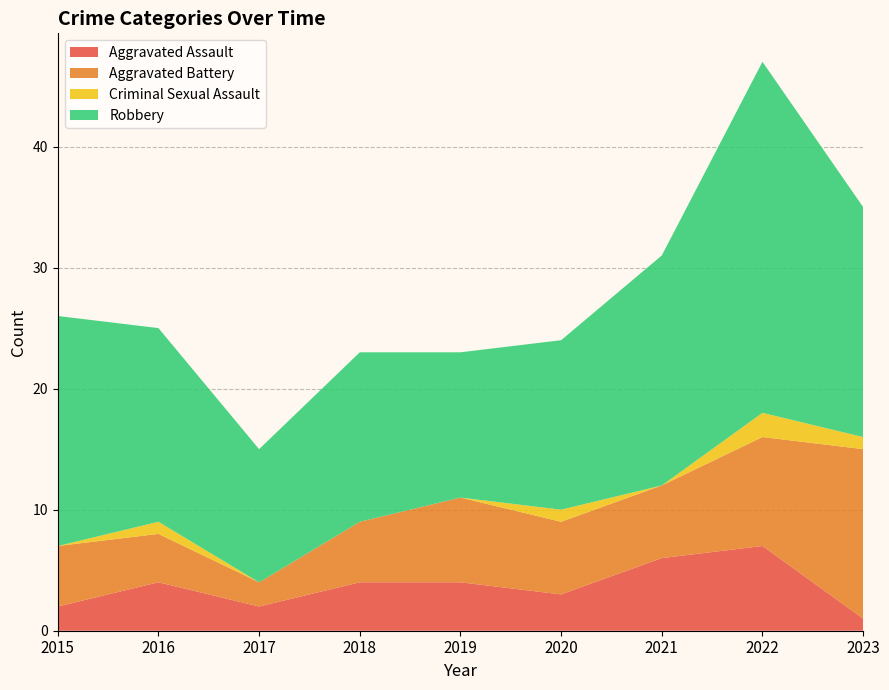

Reading left to right, transcribe all the data shown in this chart.

Aggravated Assault: 2015=2	2016=4	2017=2	2018=4	2019=4	2020=3	2021=6	2022=7	2023=1
Aggravated Battery: 2015=5	2016=4	2017=2	2018=5	2019=7	2020=6	2021=6	2022=9	2023=14
Criminal Sexual Assault: 2015=0	2016=1	2017=0	2018=0	2019=0	2020=1	2021=0	2022=2	2023=1
Robbery: 2015=19	2016=16	2017=11	2018=14	2019=12	2020=14	2021=19	2022=29	2023=19